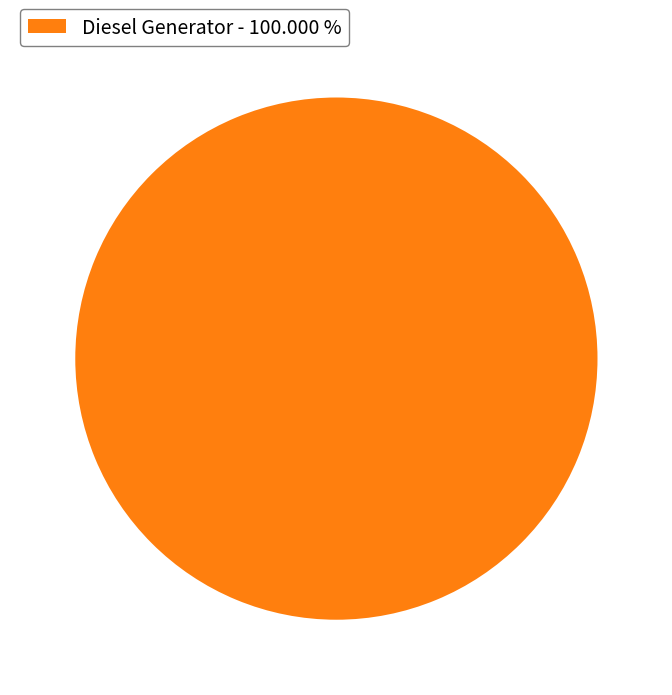

Which slice represents more than half of the pie?

Diesel Generator - 100.000 %